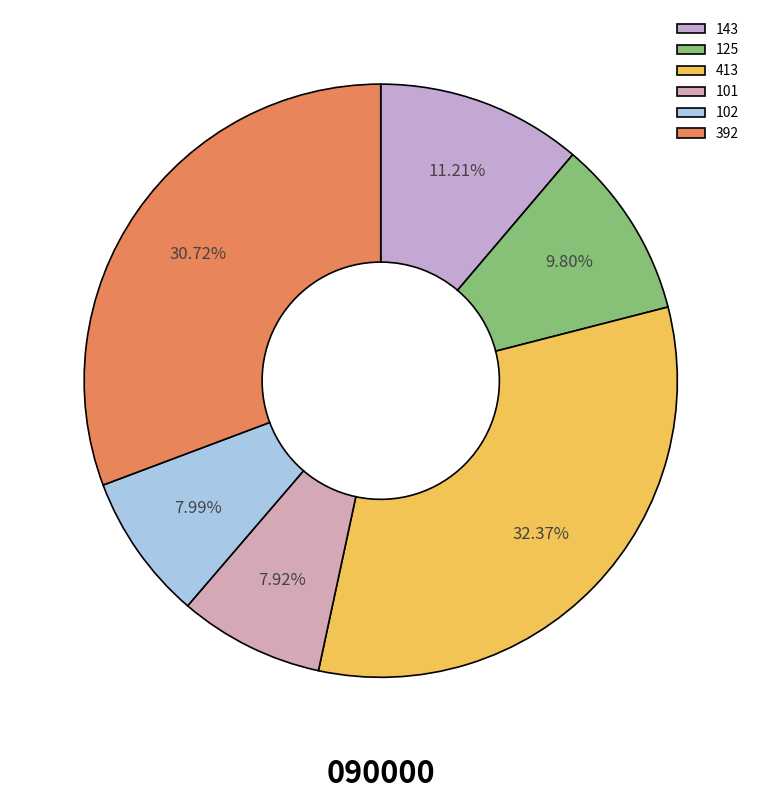

How many segments does this pie chart have?

6